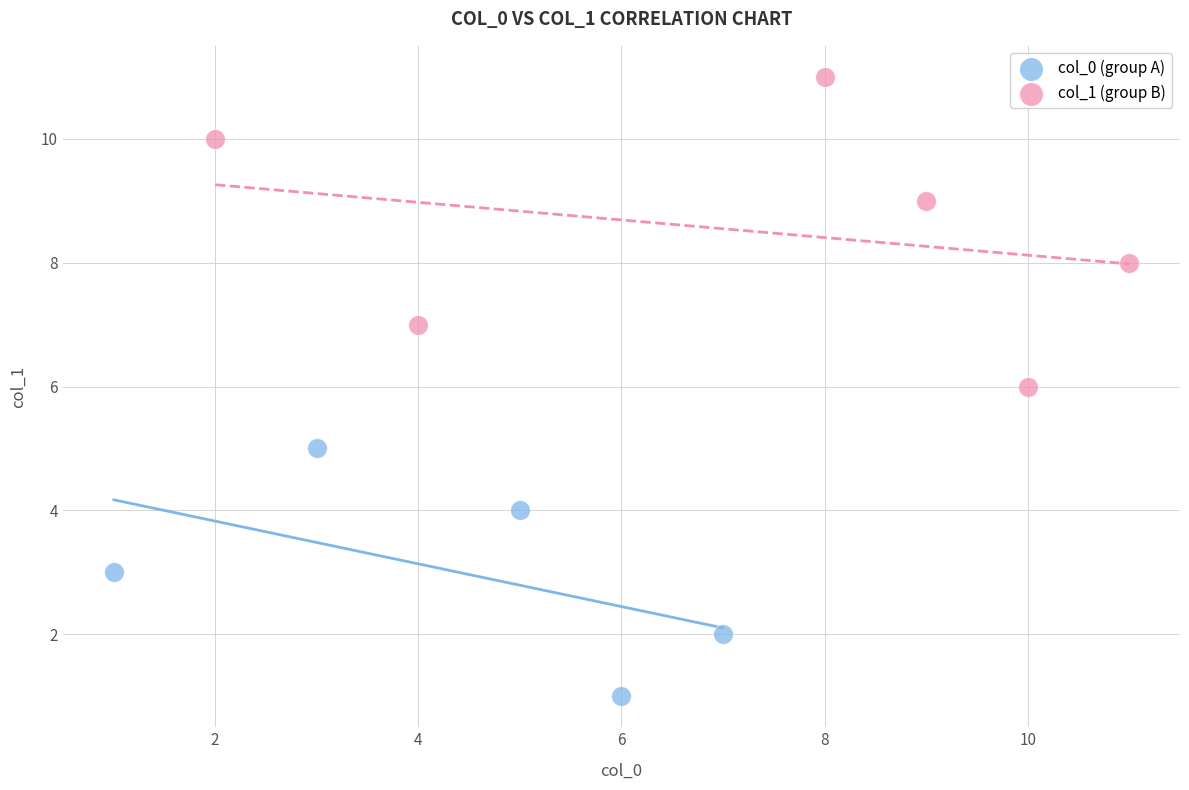

Which series contains the lowest Y value?

col_0 (group A)